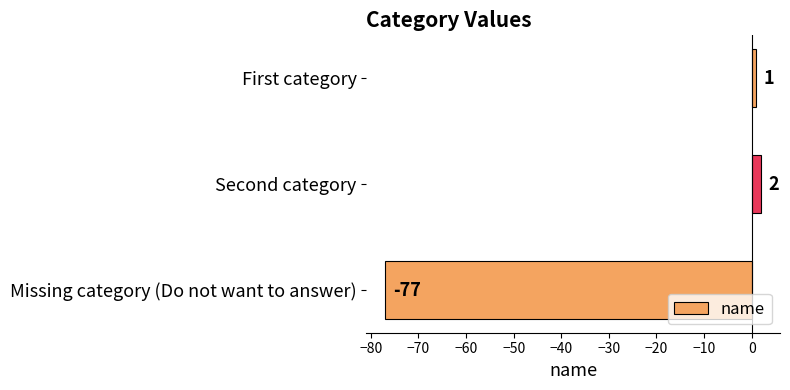

What is the approximate value at Missing category (Do not want to answer)?

-77